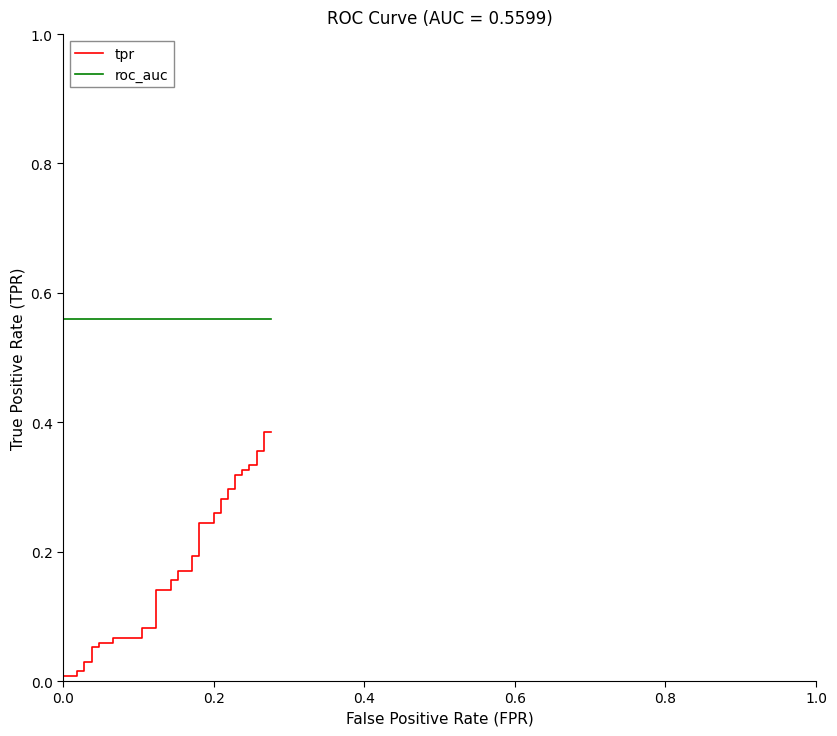

Reading right to left, list all the values displayed in this chart.

tpr: 0.4	0.4	0.4	0.4	0.3	0.3	0.3	0.3	0.3	0.3	0.3	0.3	0.3	0.3	0.3	0.3	0.2	0.2	0.2	0.2	0.2	0.2	0.2	0.2	0.1	0.1	0.1	0.1	0.1	0.1	0.1	0.1	0.1	0.1	0.0	0.0	0.0	0.0	0.0	0.0
roc_auc: 0.6	0.6	0.6	0.6	0.6	0.6	0.6	0.6	0.6	0.6	0.6	0.6	0.6	0.6	0.6	0.6	0.6	0.6	0.6	0.6	0.6	0.6	0.6	0.6	0.6	0.6	0.6	0.6	0.6	0.6	0.6	0.6	0.6	0.6	0.6	0.6	0.6	0.6	0.6	0.6